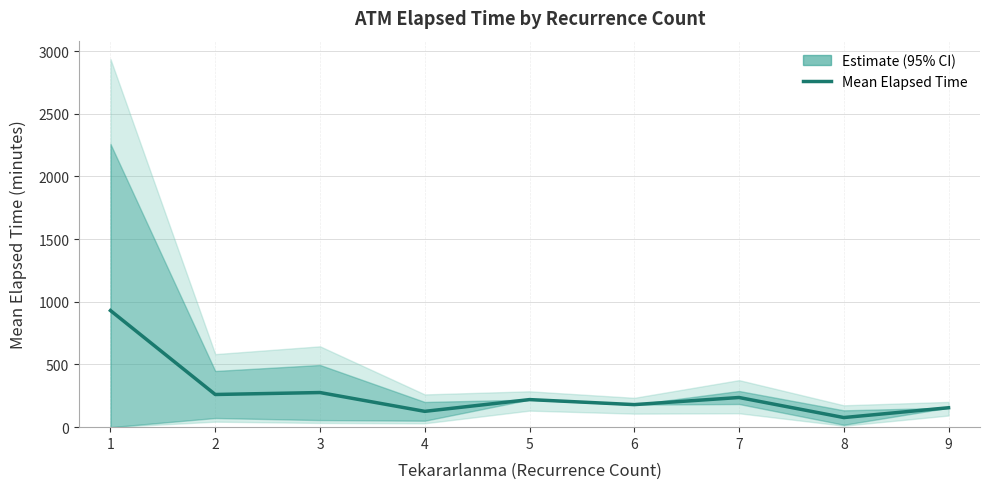

What is the value of the 3rd point from the left?

276.2